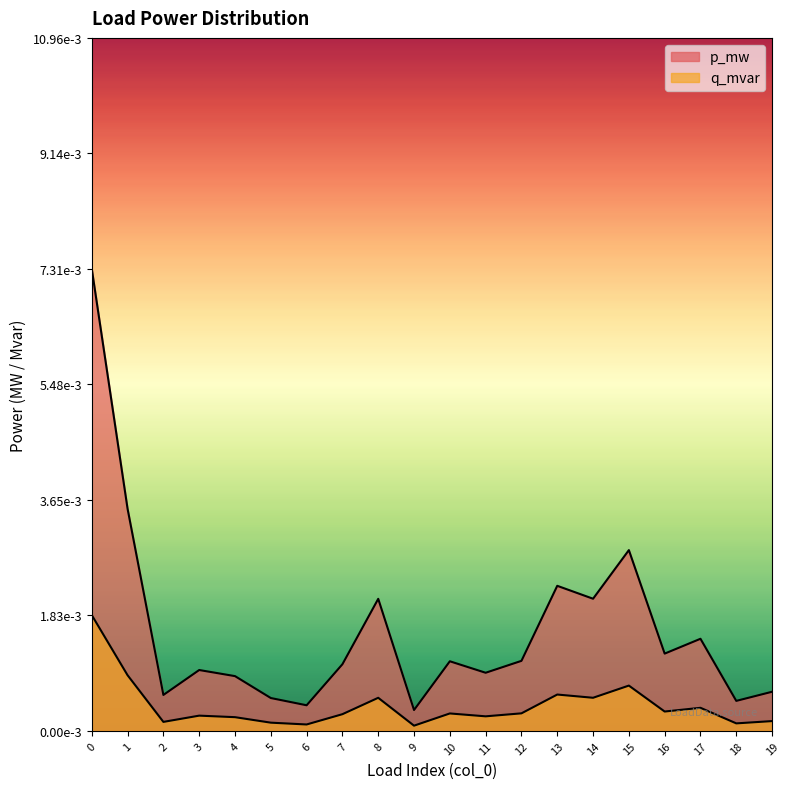

What are all the series names shown in the legend?

p_mw, q_mvar